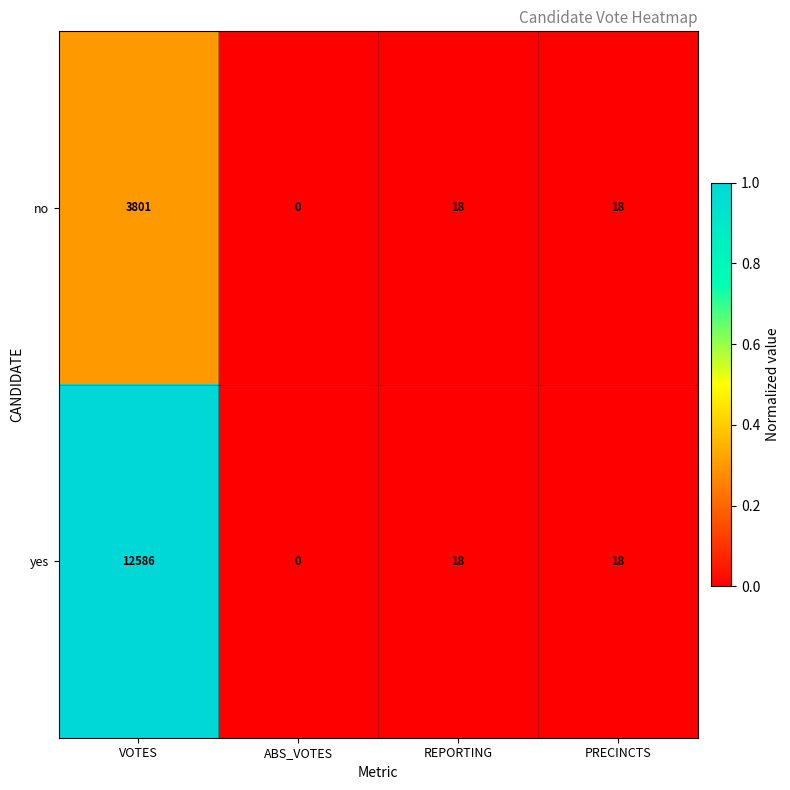

What is the difference between the highest and lowest values at VOTES?

8785